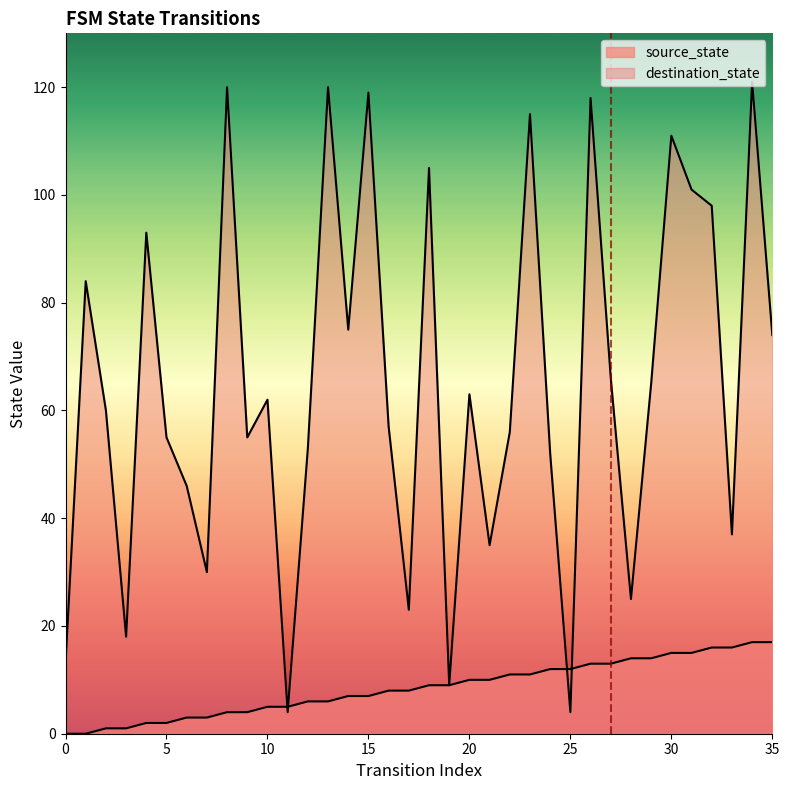

True or false: destination_state and source_state cross at least once.

True